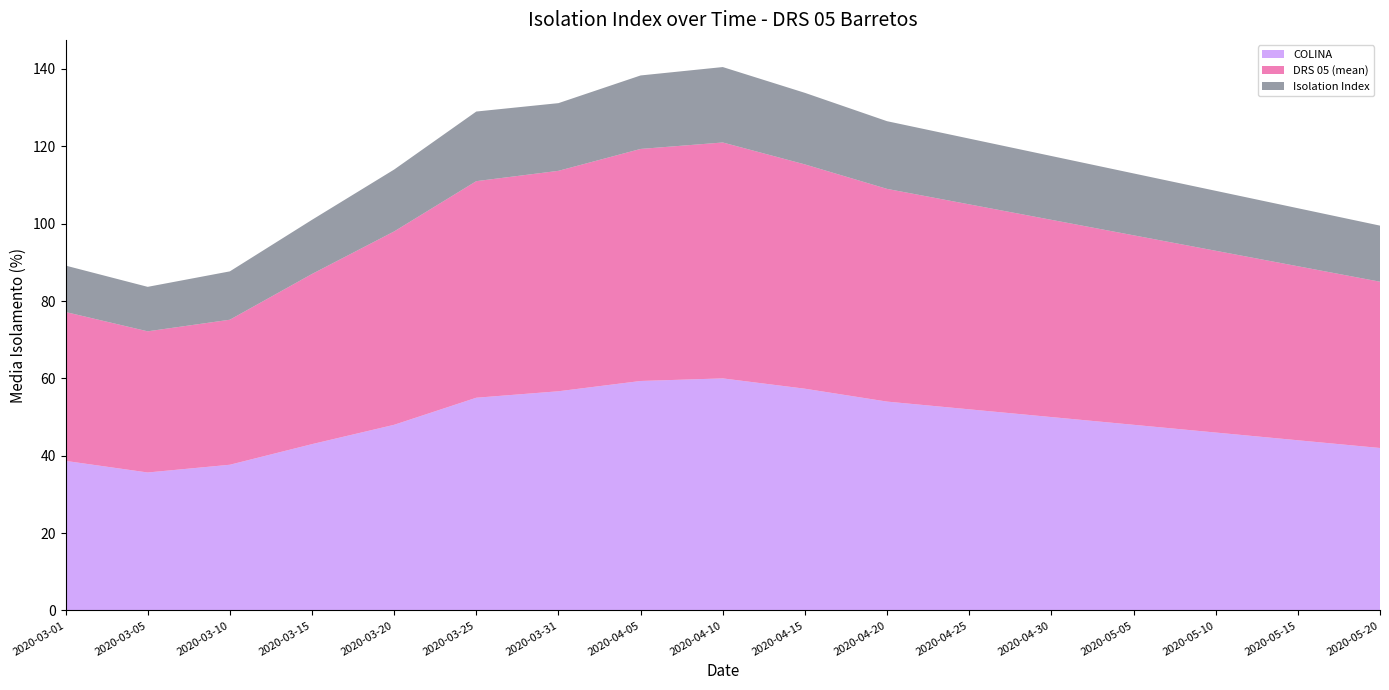

Reading left to right, what are all the values shown in this chart?

COLINA: 2020-03-01=38.7	2020-03-05=35.7	2020-03-10=37.7	2020-03-15=43.0	2020-03-20=48.0	2020-03-25=55.0	2020-03-31=56.7	2020-04-05=59.3	2020-04-10=60.0	2020-04-15=57.3	2020-04-20=54.0	2020-04-25=52.0	2020-04-30=50.0	2020-05-05=48.0	2020-05-10=46.0	2020-05-15=44.0	2020-05-20=42.0
DRS 05 (mean): 2020-03-01=38.5	2020-03-05=36.5	2020-03-10=37.5	2020-03-15=44.0	2020-03-20=50.0	2020-03-25=56.0	2020-03-31=57.0	2020-04-05=60.0	2020-04-10=61.0	2020-04-15=58.0	2020-04-20=55.0	2020-04-25=53.0	2020-04-30=51.0	2020-05-05=49.0	2020-05-10=47.0	2020-05-15=45.0	2020-05-20=43.0
Isolation Index: 2020-03-01=12.0	2020-03-05=11.5	2020-03-10=12.5	2020-03-15=14.0	2020-03-20=16.0	2020-03-25=18.0	2020-03-31=17.5	2020-04-05=19.0	2020-04-10=19.5	2020-04-15=18.5	2020-04-20=17.5	2020-04-25=17.0	2020-04-30=16.5	2020-05-05=16.0	2020-05-10=15.5	2020-05-15=15.0	2020-05-20=14.5